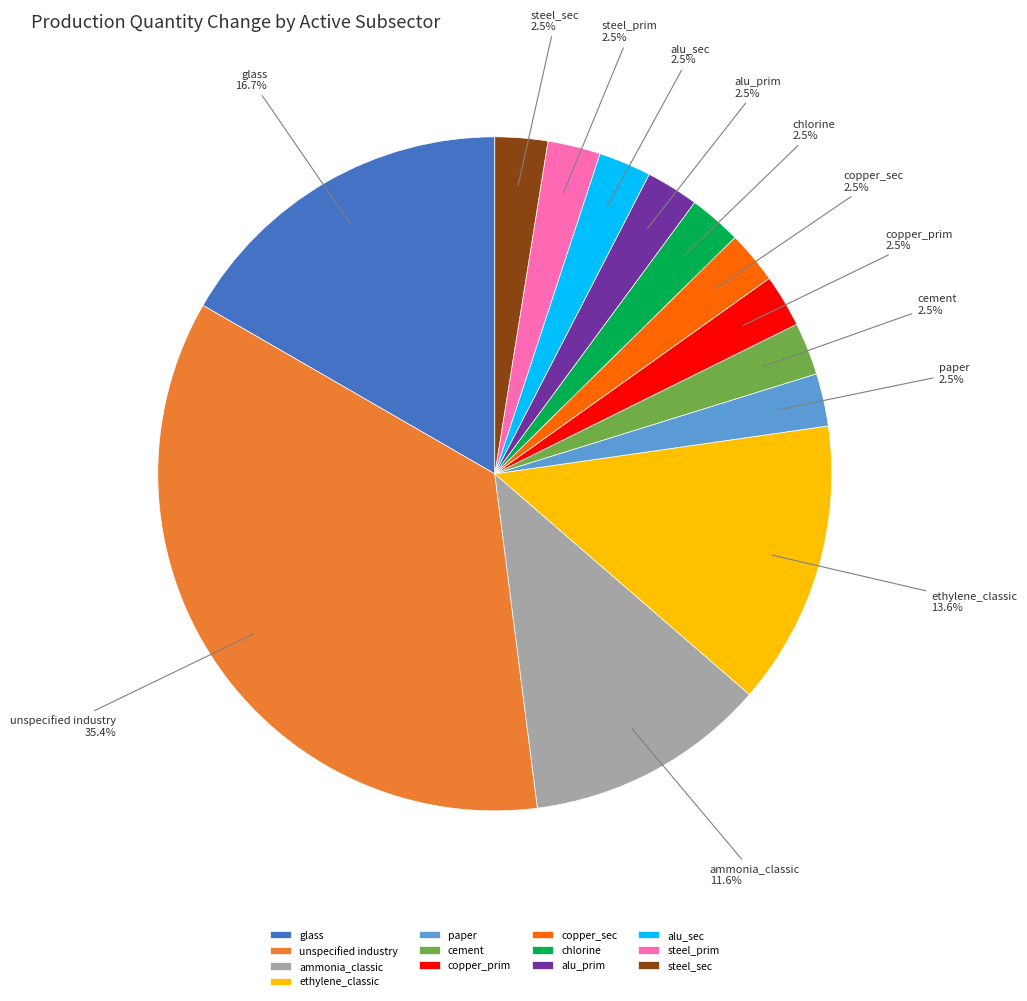

Which slice is the largest?

unspecified industry